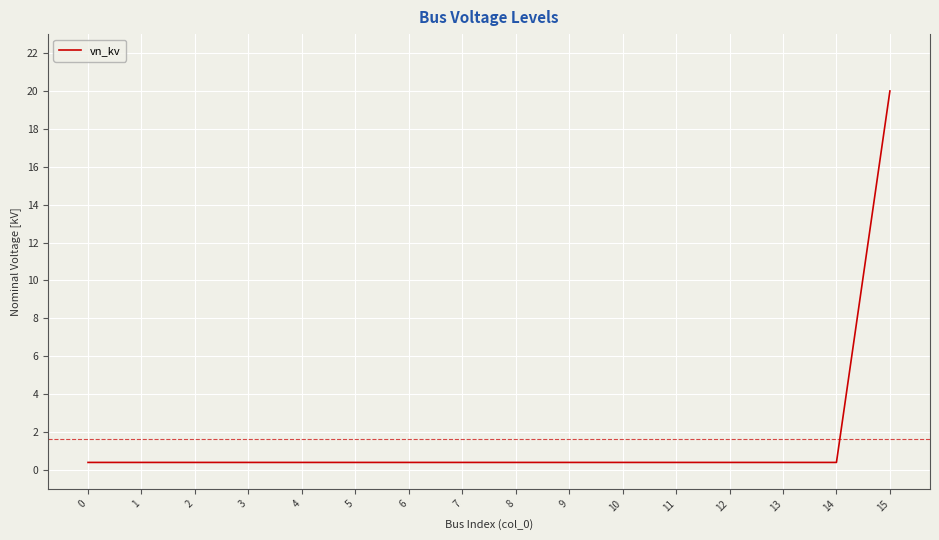

What is the maximum value shown in the chart?

20.0